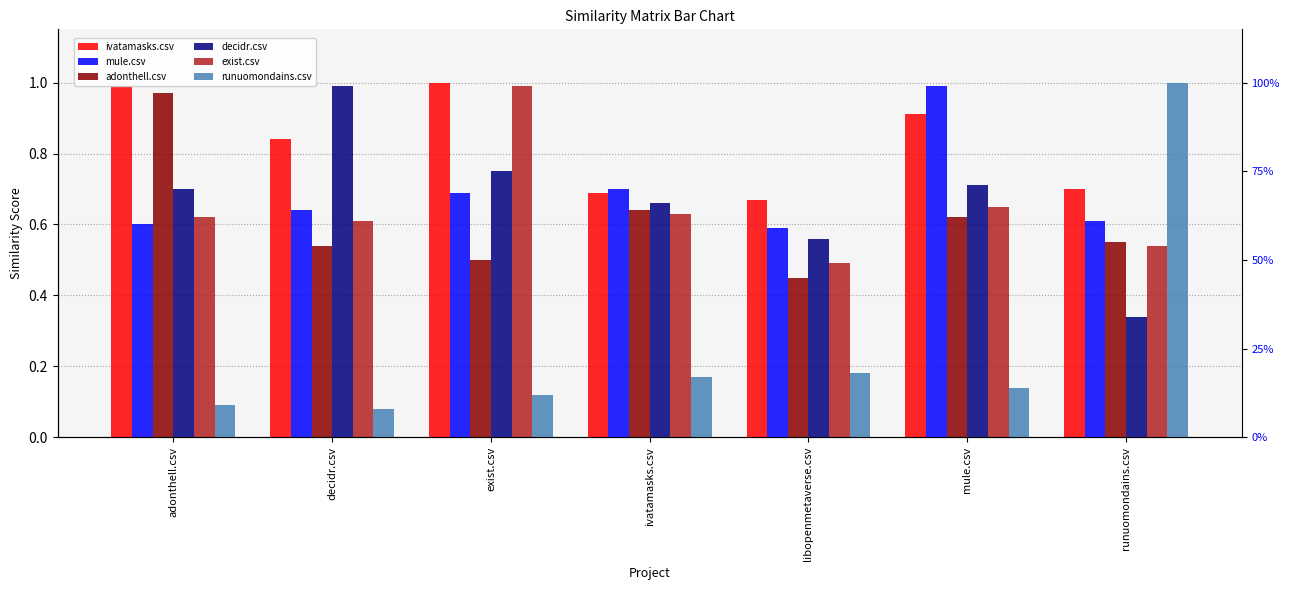

Reading left to right, transcribe all the data shown in this chart.

ivatamasks.csv: adonthell.csv=1.0	decidr.csv=0.8	exist.csv=1.0	ivatamasks.csv=0.7	libopenmetaverse.csv=0.7	mule.csv=0.9	runuomondains.csv=0.7
mule.csv: adonthell.csv=0.6	decidr.csv=0.6	exist.csv=0.7	ivatamasks.csv=0.7	libopenmetaverse.csv=0.6	mule.csv=1.0	runuomondains.csv=0.6
adonthell.csv: adonthell.csv=1.0	decidr.csv=0.5	exist.csv=0.5	ivatamasks.csv=0.6	libopenmetaverse.csv=0.5	mule.csv=0.6	runuomondains.csv=0.6
decidr.csv: adonthell.csv=0.7	decidr.csv=1.0	exist.csv=0.8	ivatamasks.csv=0.7	libopenmetaverse.csv=0.6	mule.csv=0.7	runuomondains.csv=0.3
exist.csv: adonthell.csv=0.6	decidr.csv=0.6	exist.csv=1.0	ivatamasks.csv=0.6	libopenmetaverse.csv=0.5	mule.csv=0.7	runuomondains.csv=0.5
runuomondains.csv: adonthell.csv=0.1	decidr.csv=0.1	exist.csv=0.1	ivatamasks.csv=0.2	libopenmetaverse.csv=0.2	mule.csv=0.1	runuomondains.csv=1.0